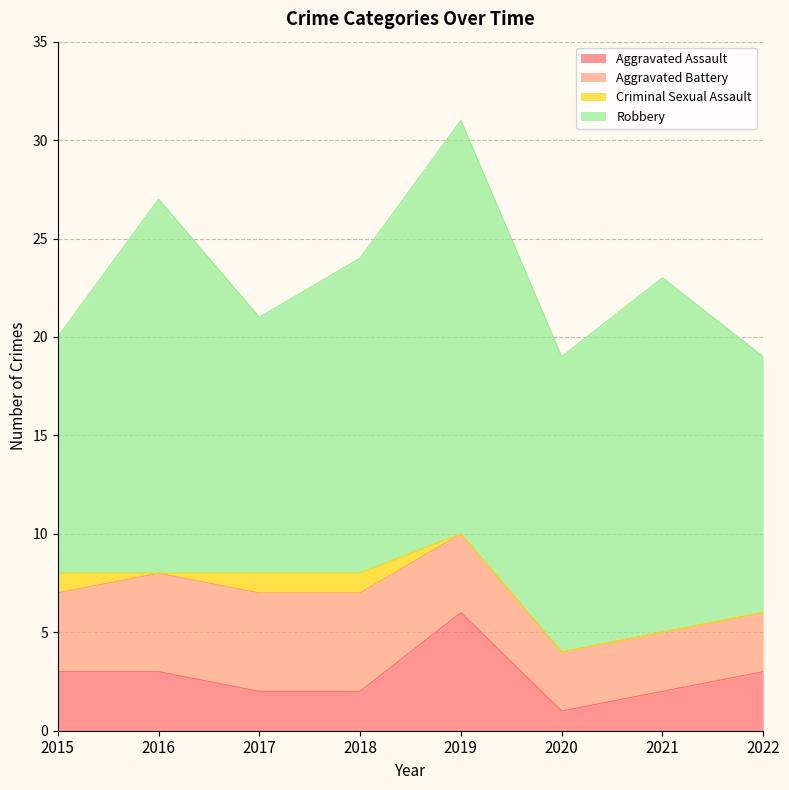

How many times do Aggravated Battery and Aggravated Assault cross each other?

2